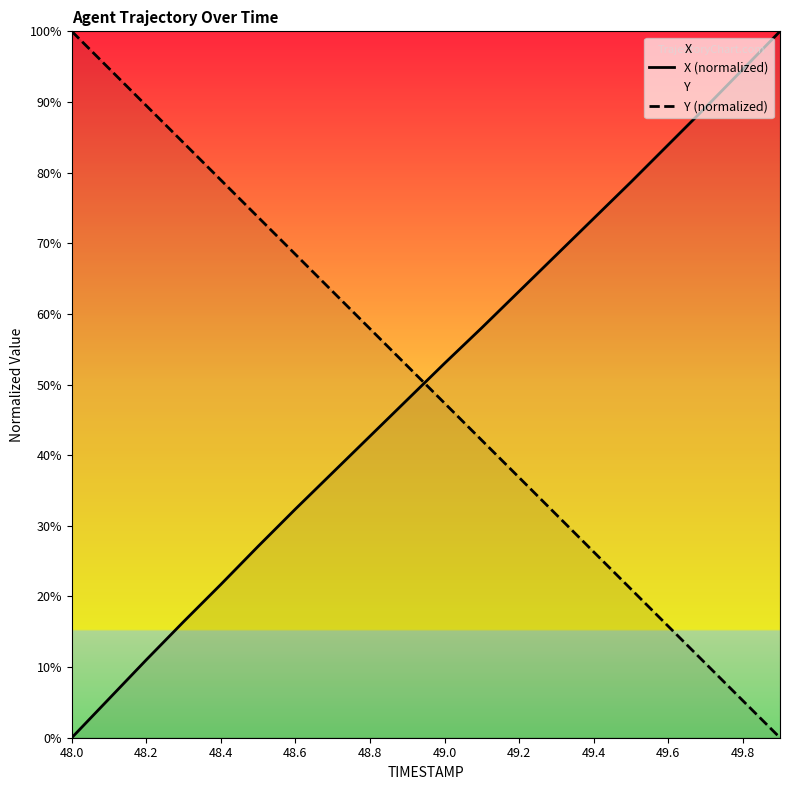

The value of Y (normalized) at 49.8 is 5.3. True or false?

True